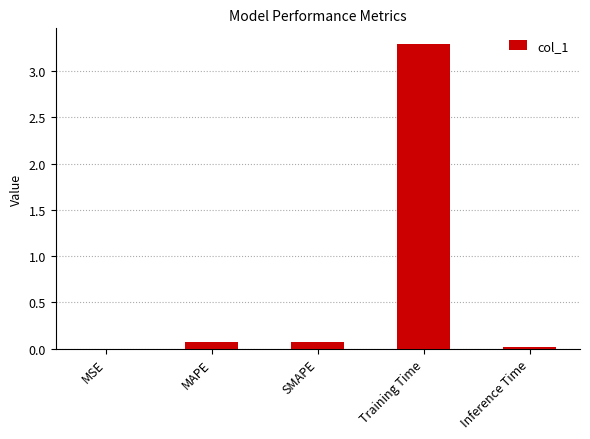

The chart shows a value of 0.8 at Training Time. True or false?

False